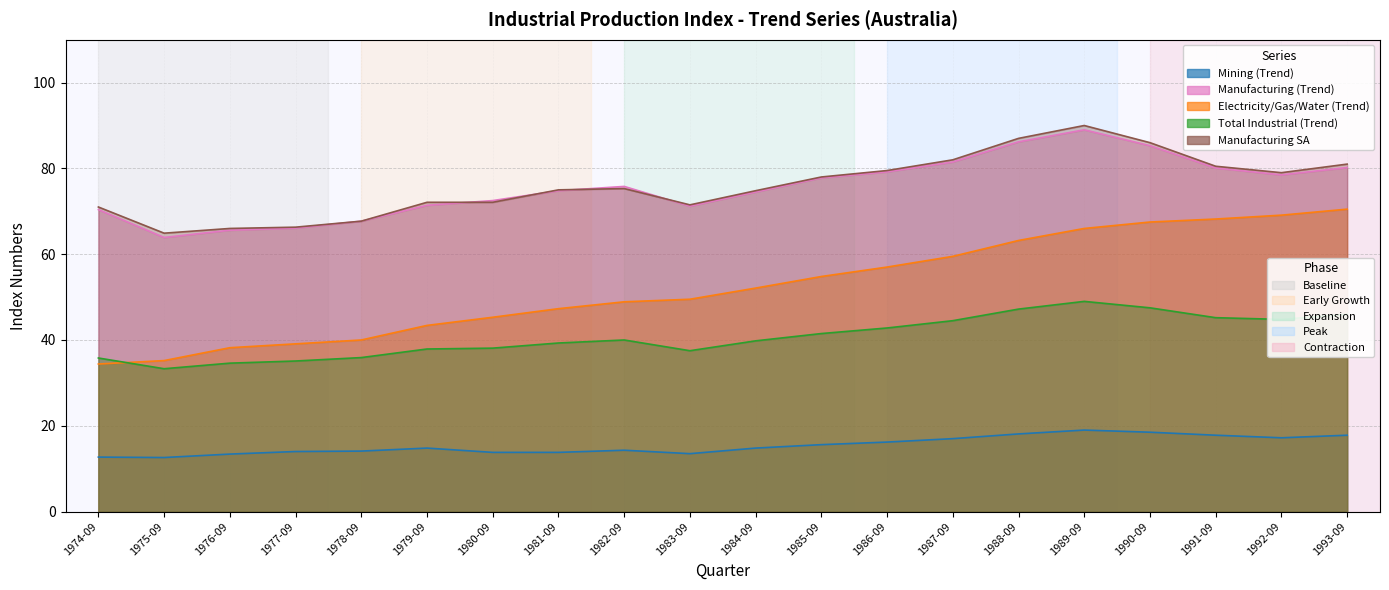

True or false: Total Industrial (Trend) and Mining (Trend) intersect in this chart.

False